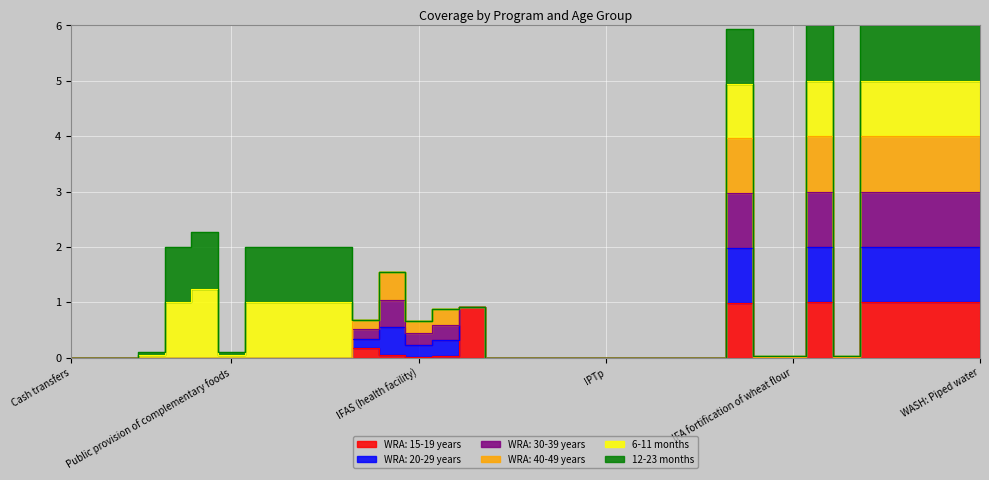

How many values in the WRA: 20-29 years series exceed 0?

15